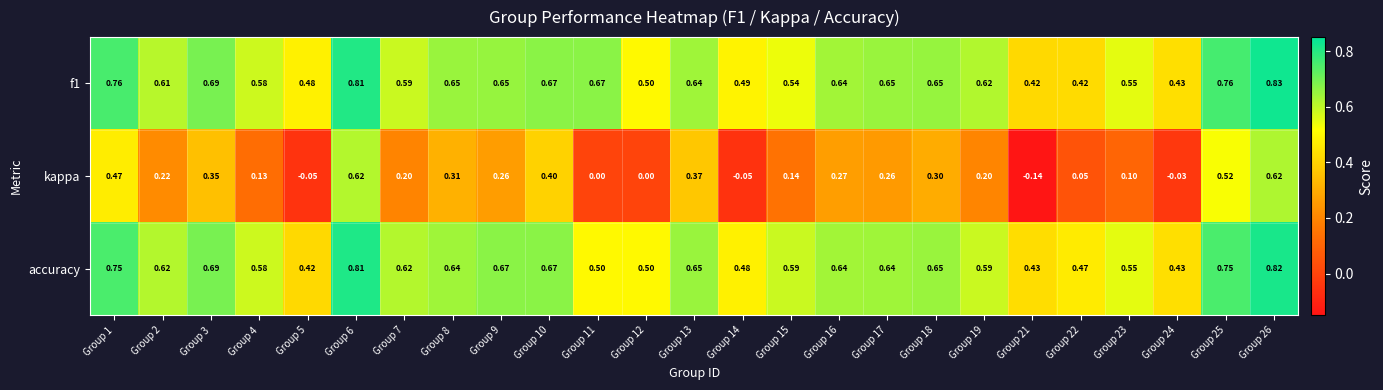

At how many categories does at least one series exceed 0?

25